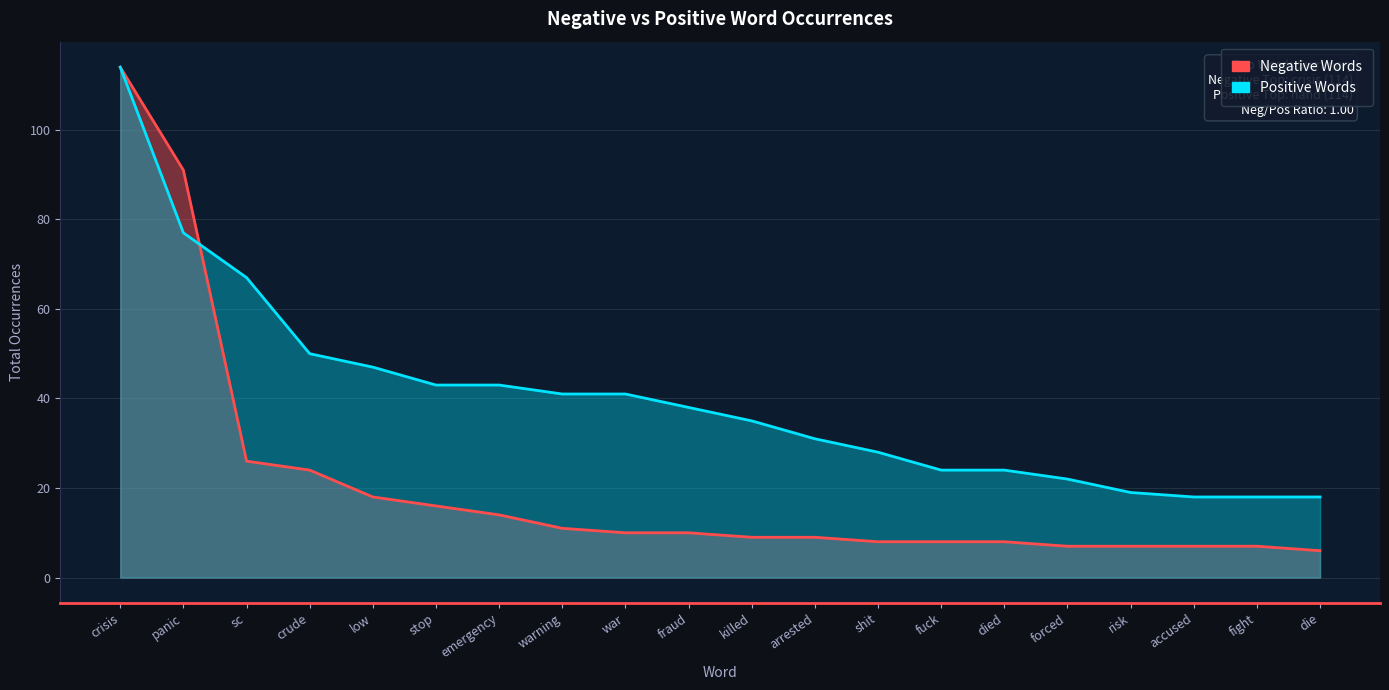

Reading right to left, transcribe all the data shown in this chart.

Negative Words: die=6	fight=7	accused=7	risk=7	forced=7	died=8	fuck=8	shit=8	arrested=9	killed=9	fraud=10	war=10	warning=11	emergency=14	stop=16	low=18	crude=24	sc=26	panic=91	crisis=114
Positive Words: die=18	fight=18	accused=18	risk=19	forced=22	died=24	fuck=24	shit=28	arrested=31	killed=35	fraud=38	war=41	warning=41	emergency=43	stop=43	low=47	crude=50	sc=67	panic=77	crisis=114